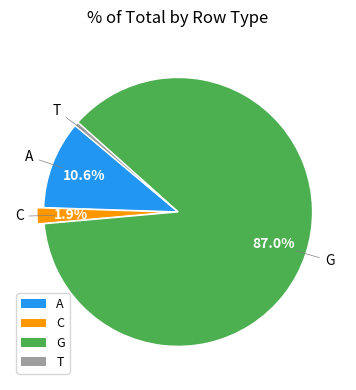

Is there any slice that represents more than half of the pie?

Yes